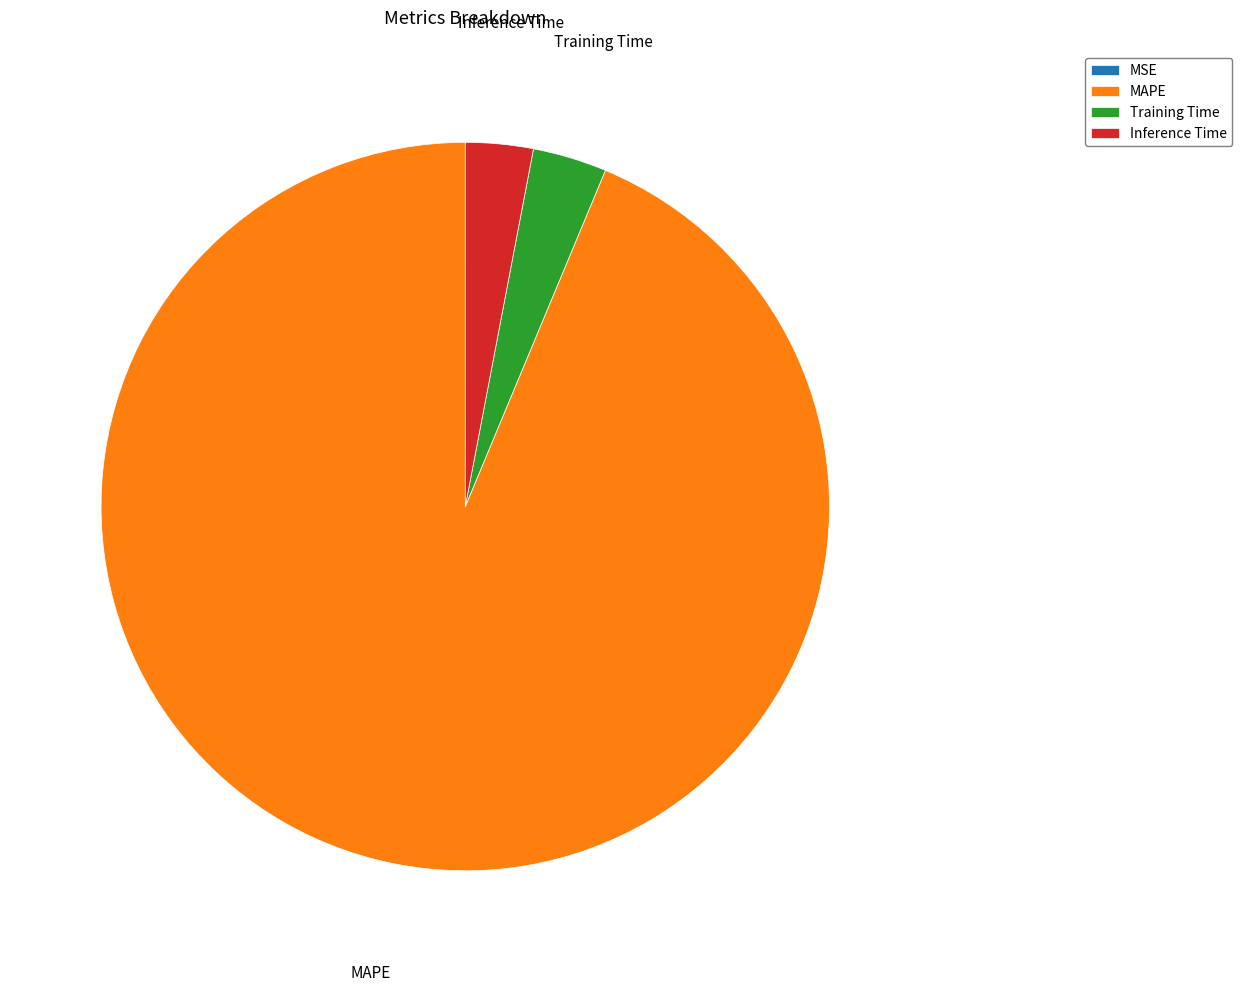

Do MAPE and Training Time together represent more than half of the pie?

Yes